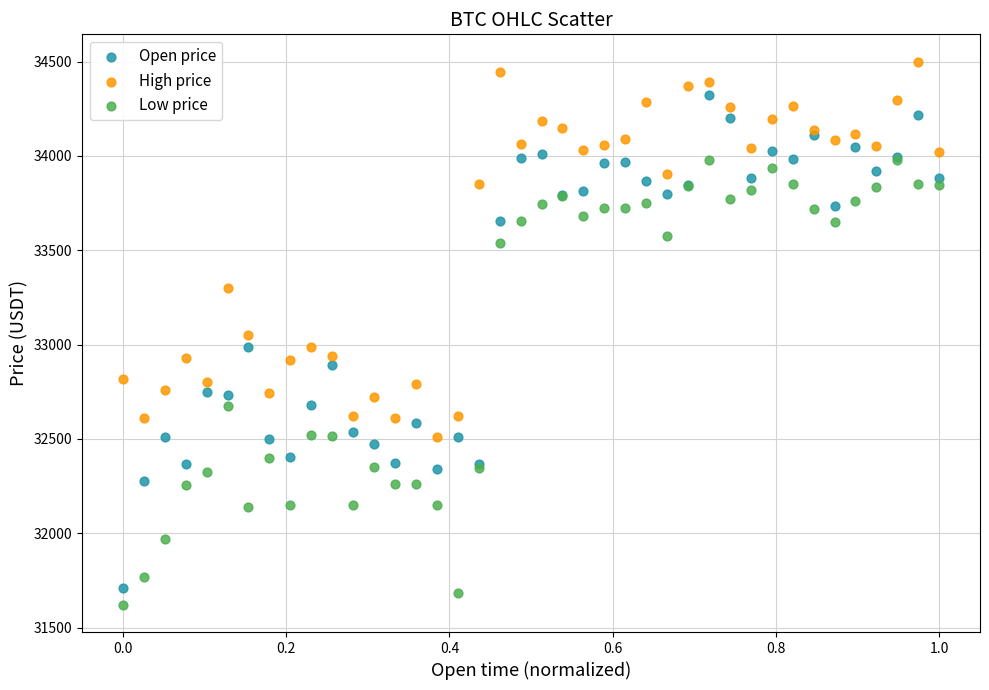

Which series has the widest spread of Y values?

Open price